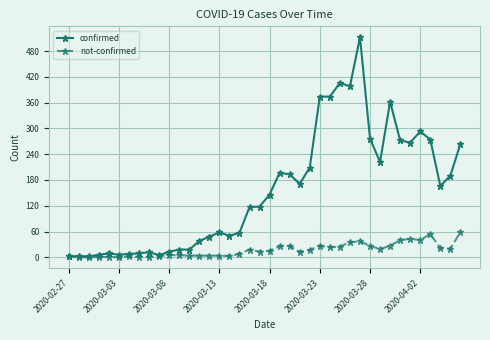

True or false: confirmed has more than 0 points higher than both neighbors.

True